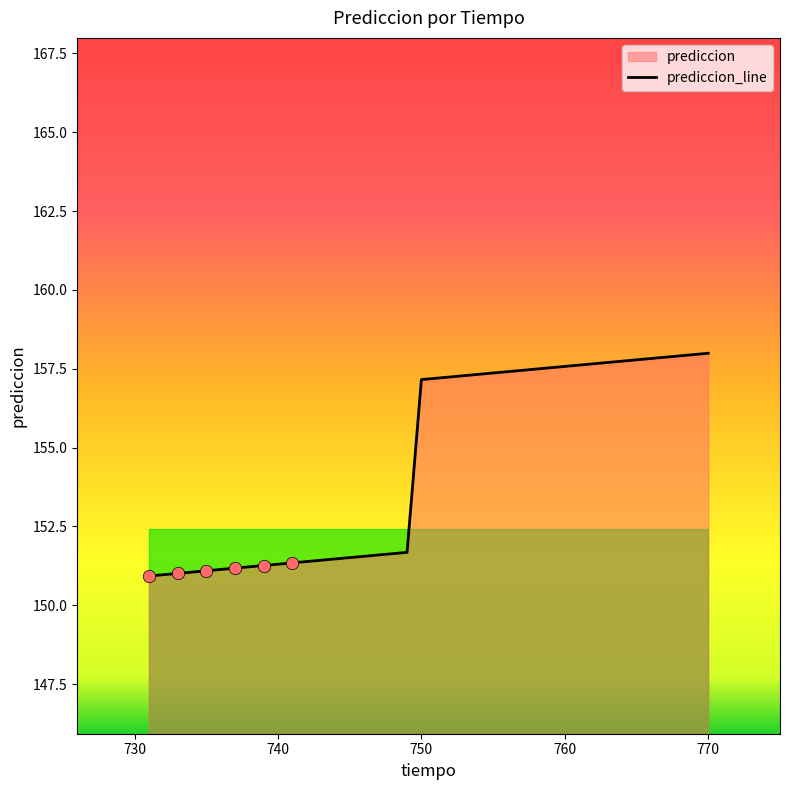

What is the minimum value shown in the chart?

150.9